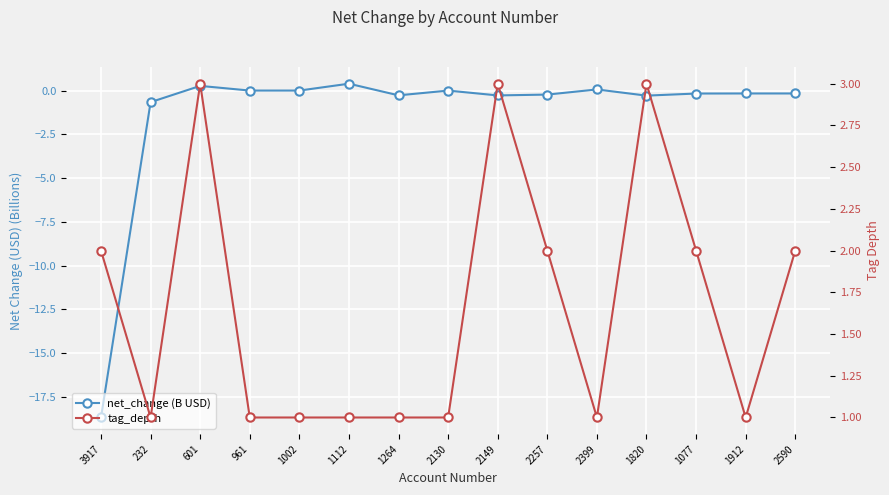

At which category is the sum across all series the highest?

601